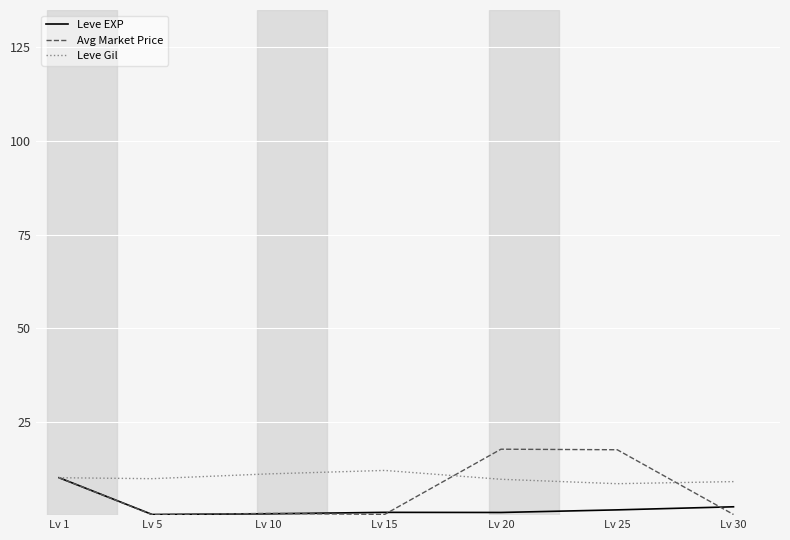

What is the maximum value shown in the chart?

17.6